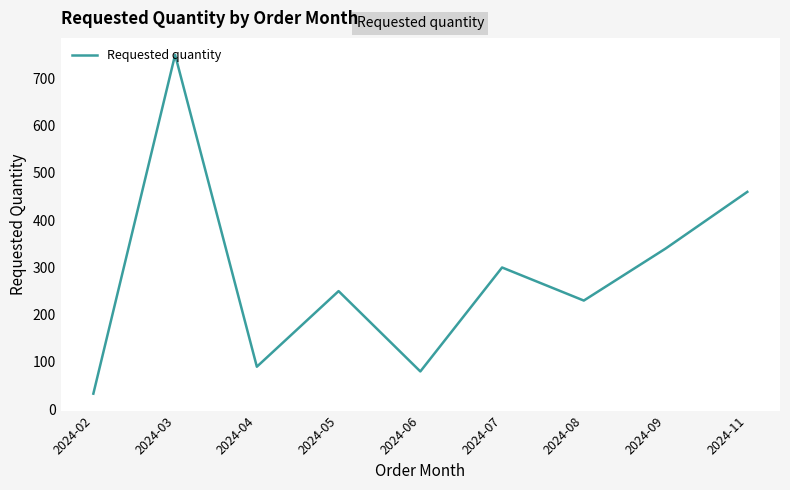

True or false: there are more than 2 points higher than both neighbors.

True